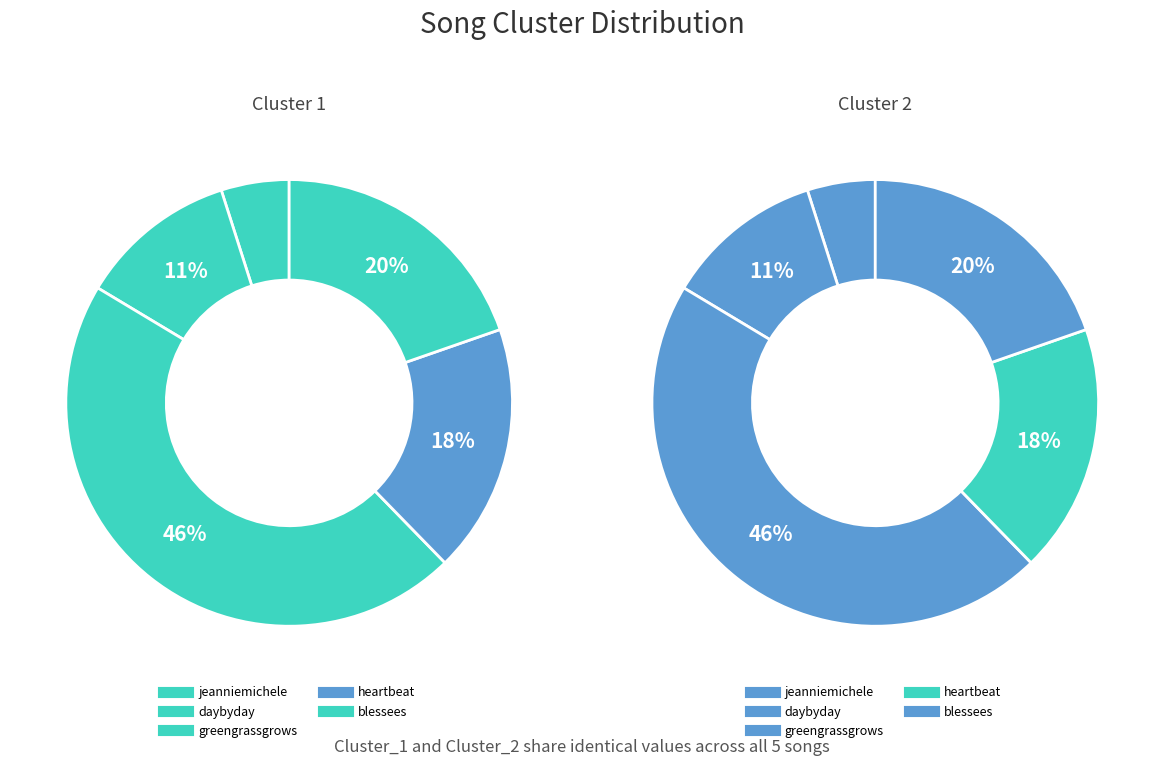

Which series changed the most between jeanniemichele and heartbeat?

Cluster_1